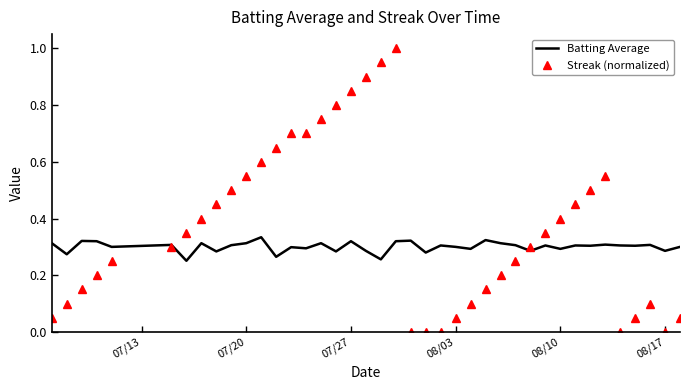

Which series has the largest range (max minus min)?

Streak (normalized)